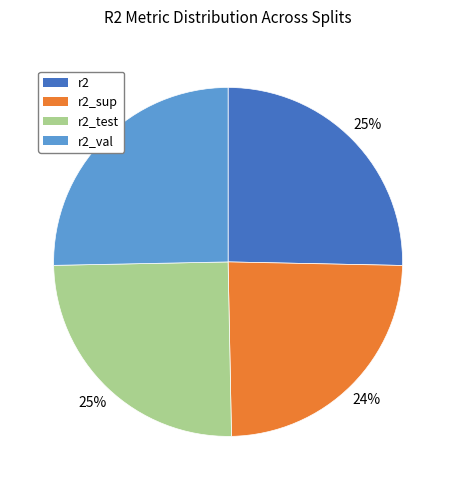

To the nearest percent, what is the difference between the largest and smallest slice percentages?

1%